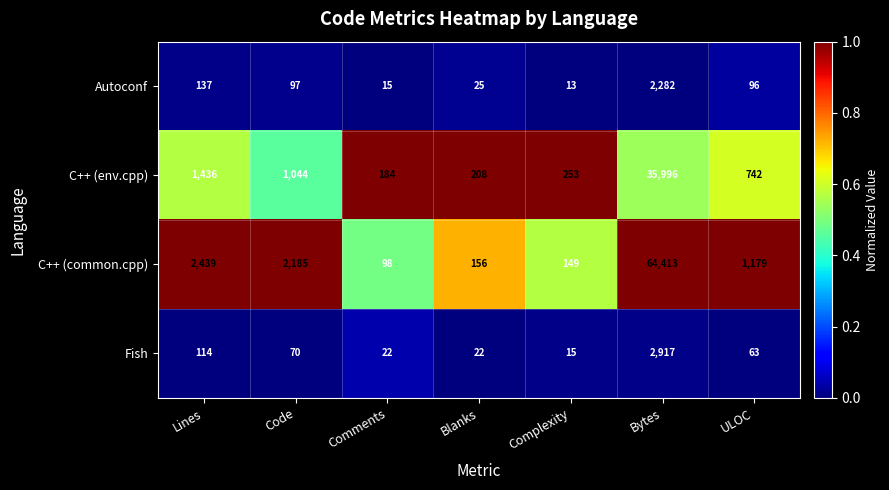

What is the minimum value for C++ (common.cpp)?

98